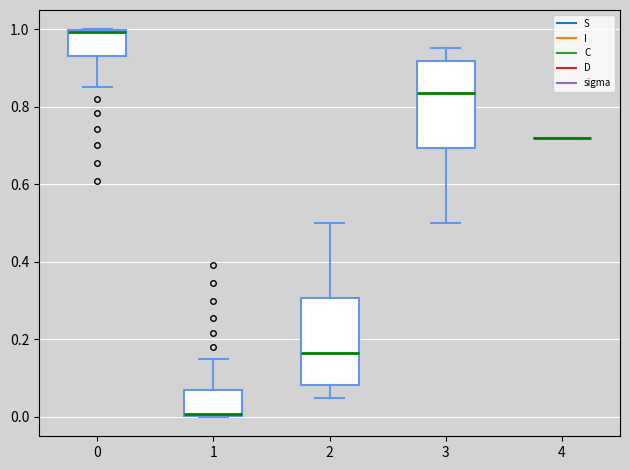

Reading left to right, transcribe this box plot: for each box, give where its median line is, the range the box spans, and where its two whiskers end, as read against the y-axis. The values are not printed on the chart, so give them approximately, as read against the axis.

0: median 1.00 (just below the box's upper edge), box 0.94 to 1.00, whiskers 0.86 to 1.00
1: median 0.00 (just above the box's lower edge), box 0.00 to 0.06, whiskers 0.00 to 0.14
2: median 0.16, box 0.08 to 0.30, whiskers 0.04 to 0.50
3: median 0.84, box 0.70 to 0.92, whiskers 0.50 to 0.96
4: box collapsed to a line at 0.72, whiskers 0.72 to 0.72